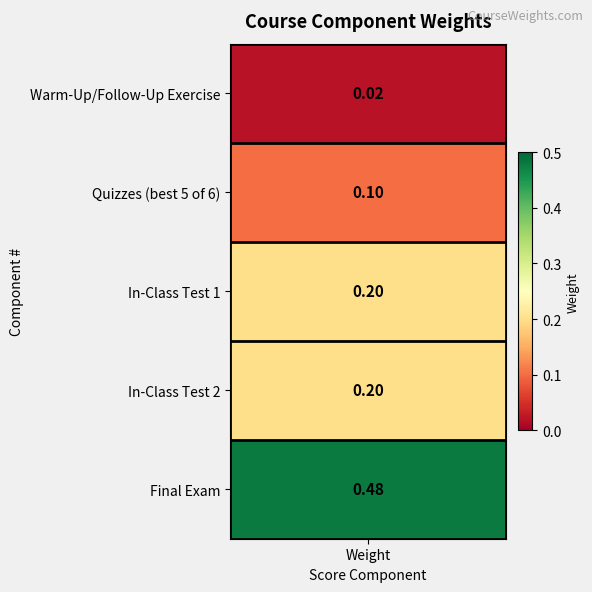

What is the change in value from In-Class Test 2 to Final Exam?

+0.3